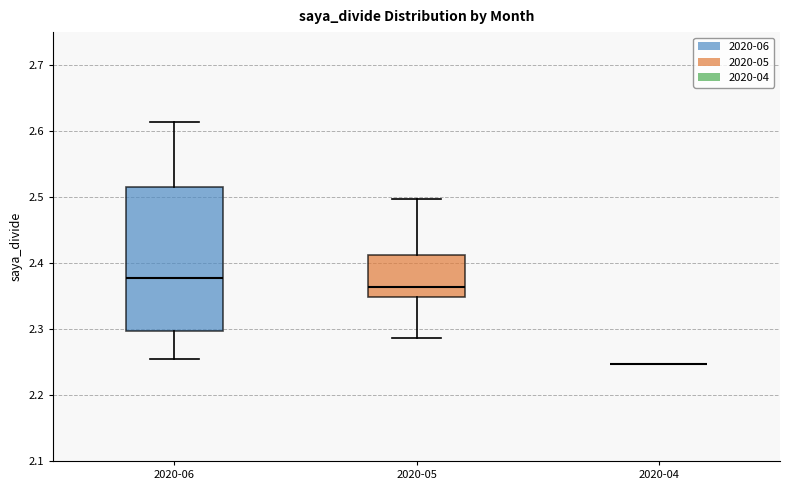

Reading left to right, transcribe this box plot: for each box, give where its median line is, the range the box spans, and where its two whiskers end, as read against the y-axis. The values are not printed on the chart, so give them approximately, as read against the axis.

2020-06: median 2.38, box 2.30 to 2.51, whiskers 2.25 to 2.61
2020-05: median 2.36, box 2.35 to 2.41, whiskers 2.29 to 2.50
2020-04: box collapsed to a line at 2.25, whiskers 2.25 to 2.25